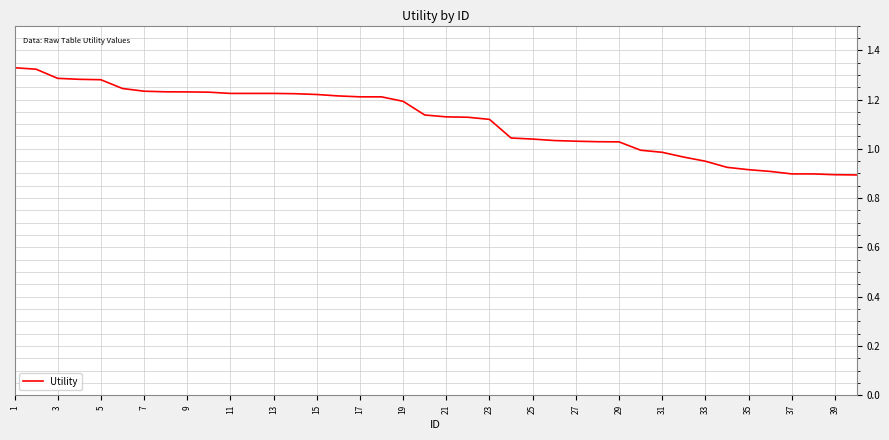

What is the difference between the maximum and minimum values?

0.4